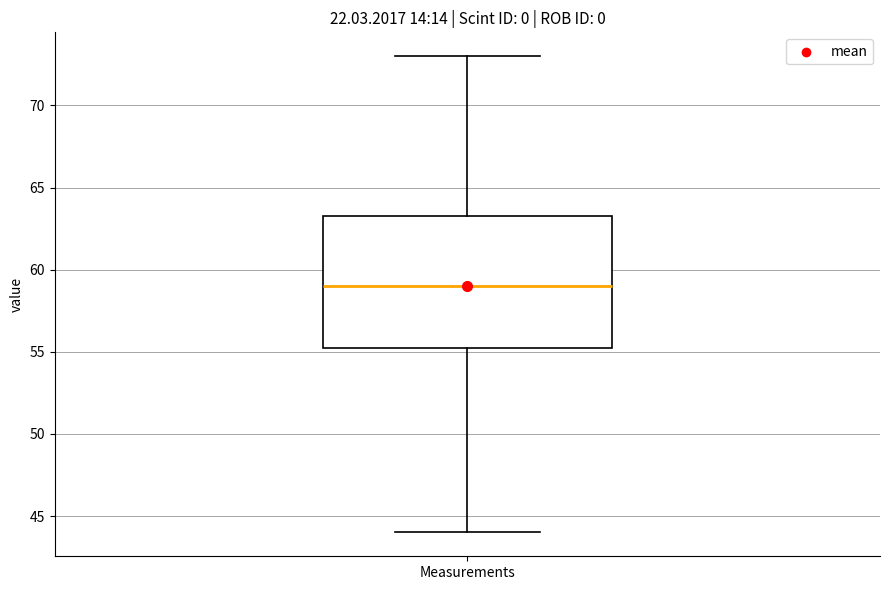

Transcribe this box plot: give where the median line is, the range the box spans, and where the two whiskers end, as read against the y-axis. The values are not printed on the chart, so give them approximately, as read against the axis.

median 59.0, box 55.5 to 63.5, whiskers 44.0 to 73.0